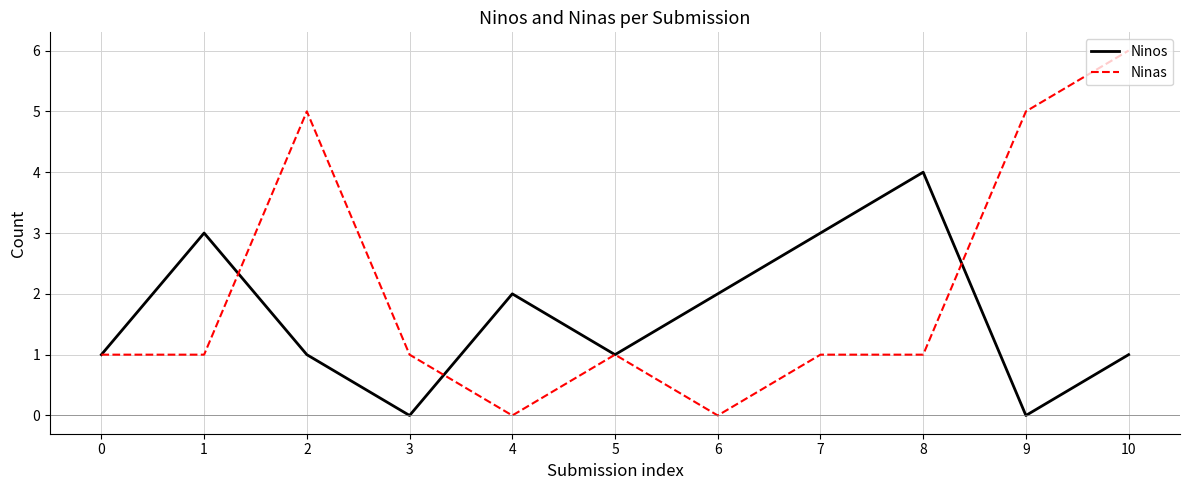

Reading right to left, what are all the values shown in this chart?

Ninos: 1	0	4	3	2	1	2	0	1	3	1
Ninas: 6	5	1	1	0	1	0	1	5	1	1